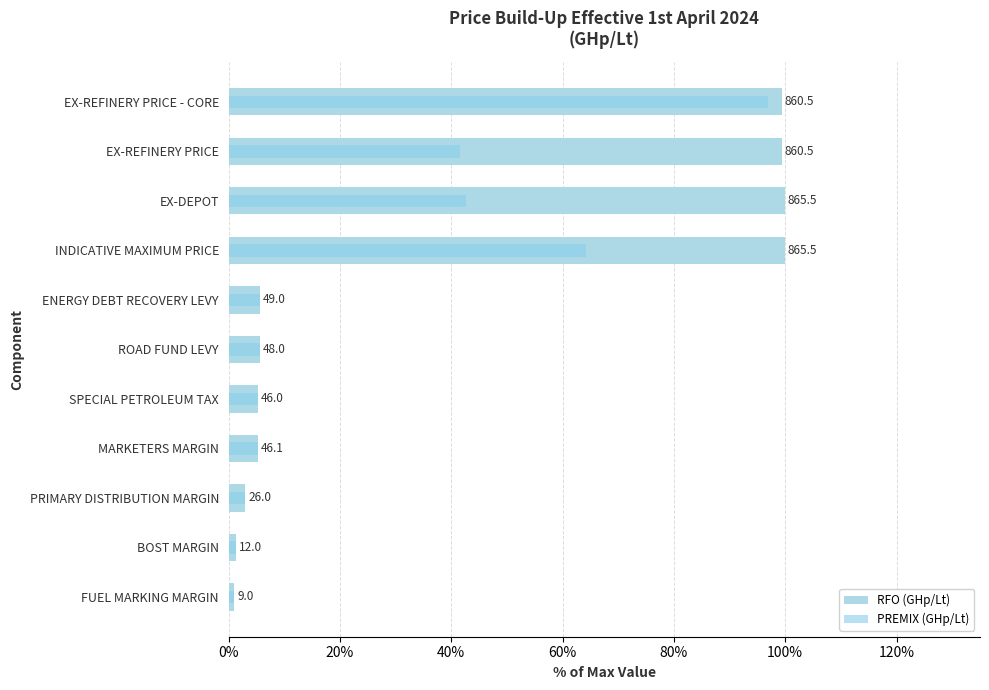

Which series has the widest spread of values?

RFO (GHp/Lt)